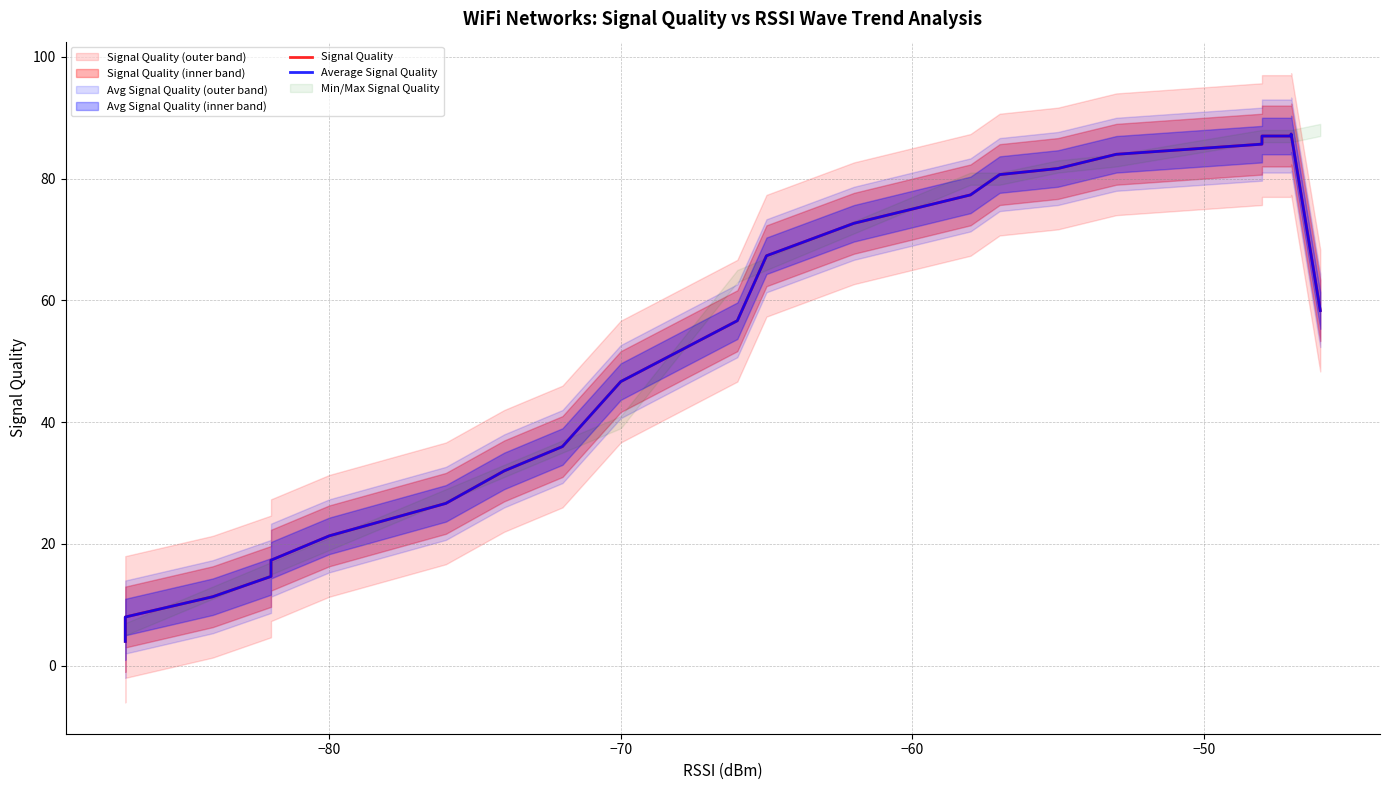

True or false: Average Signal Quality and Signal Quality intersect in this chart.

False